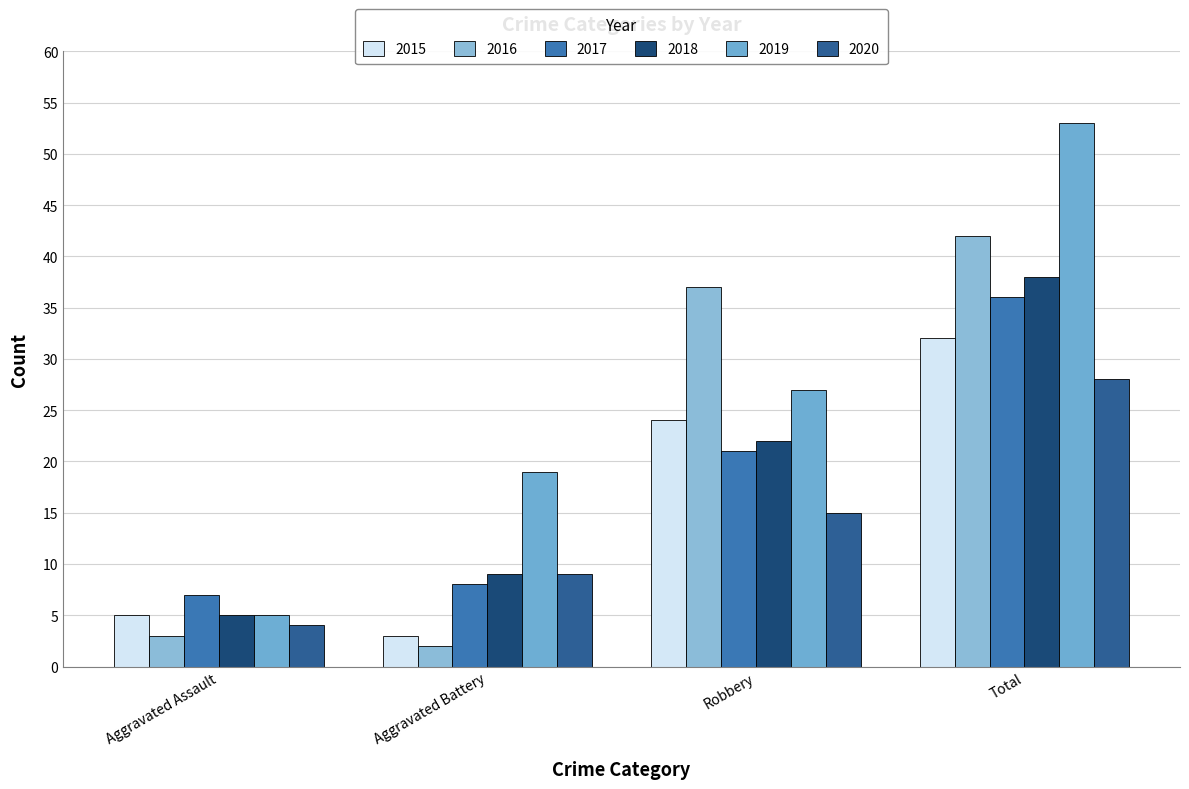

Where does the 2020 series first go above 15?

Total